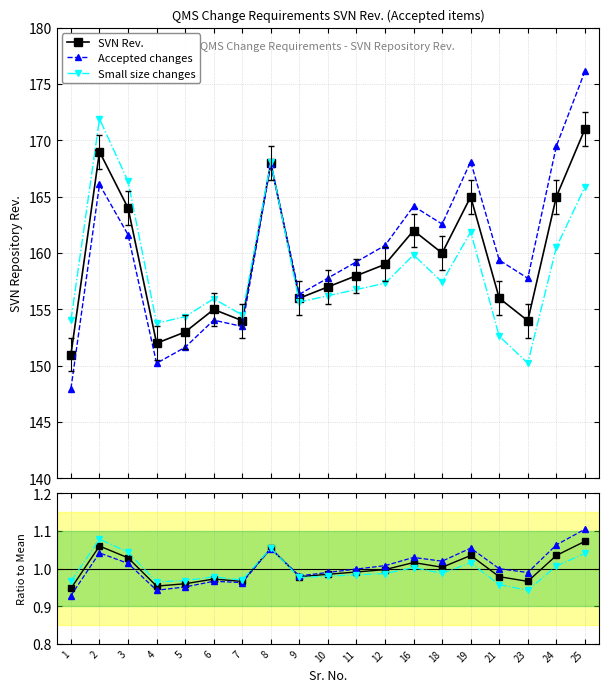

Rank the series by their maximum value, from lowest to highest.

SVN Rev., Small size changes, Accepted changes